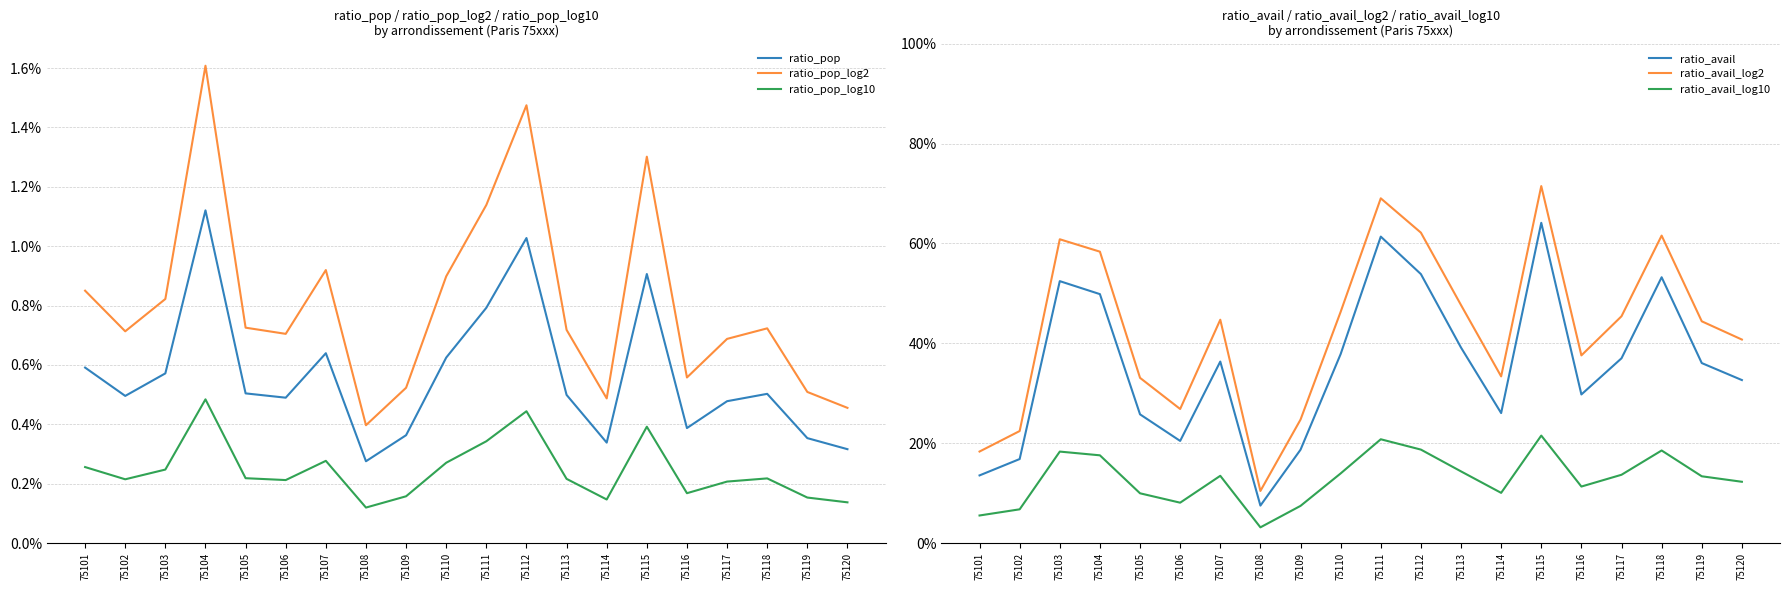

Read the ratio_avail value at 75116.

0.3